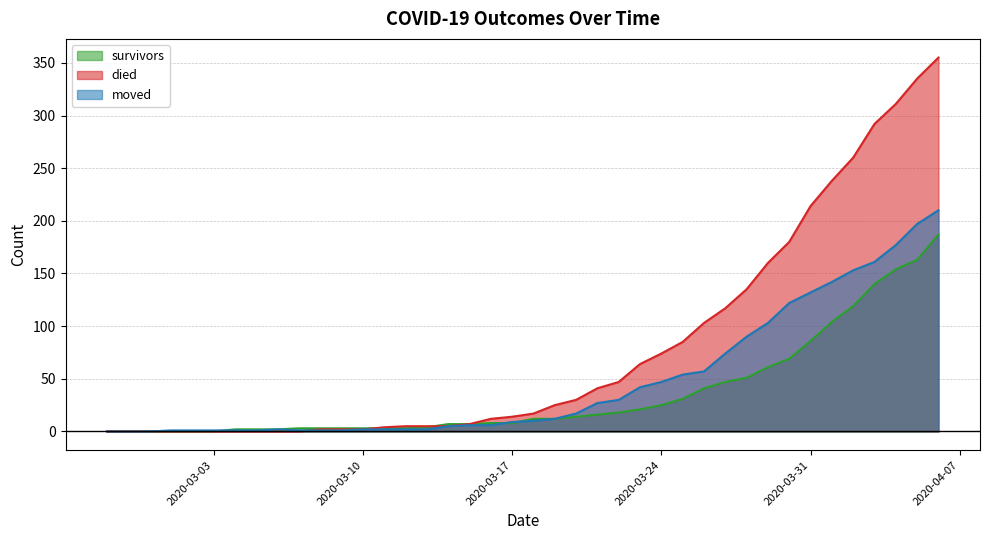

How many lines are shown in the chart?

3